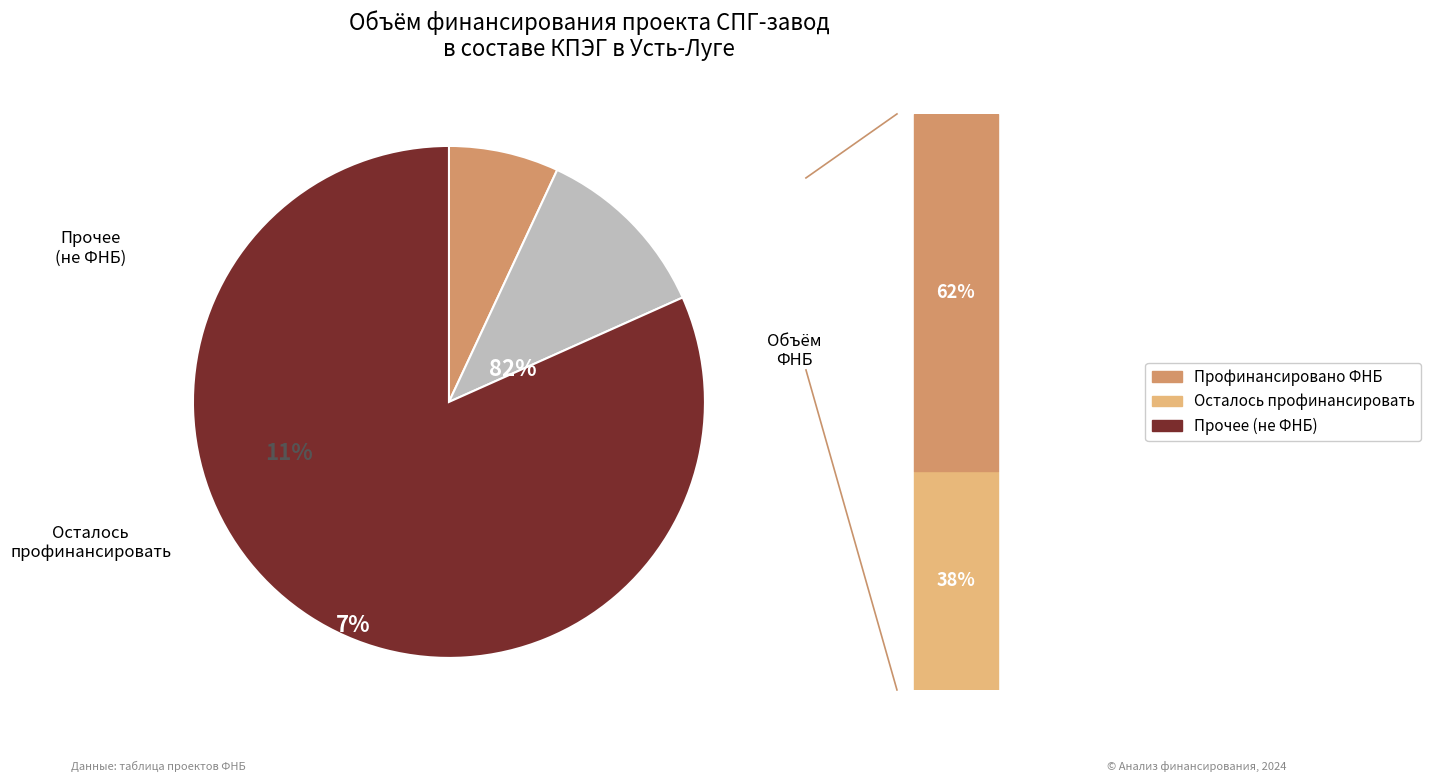

Rank the categories by value from highest to lowest.

Прочее (не ФНБ), Осталось профинансировать, Профинансировано ФНБ